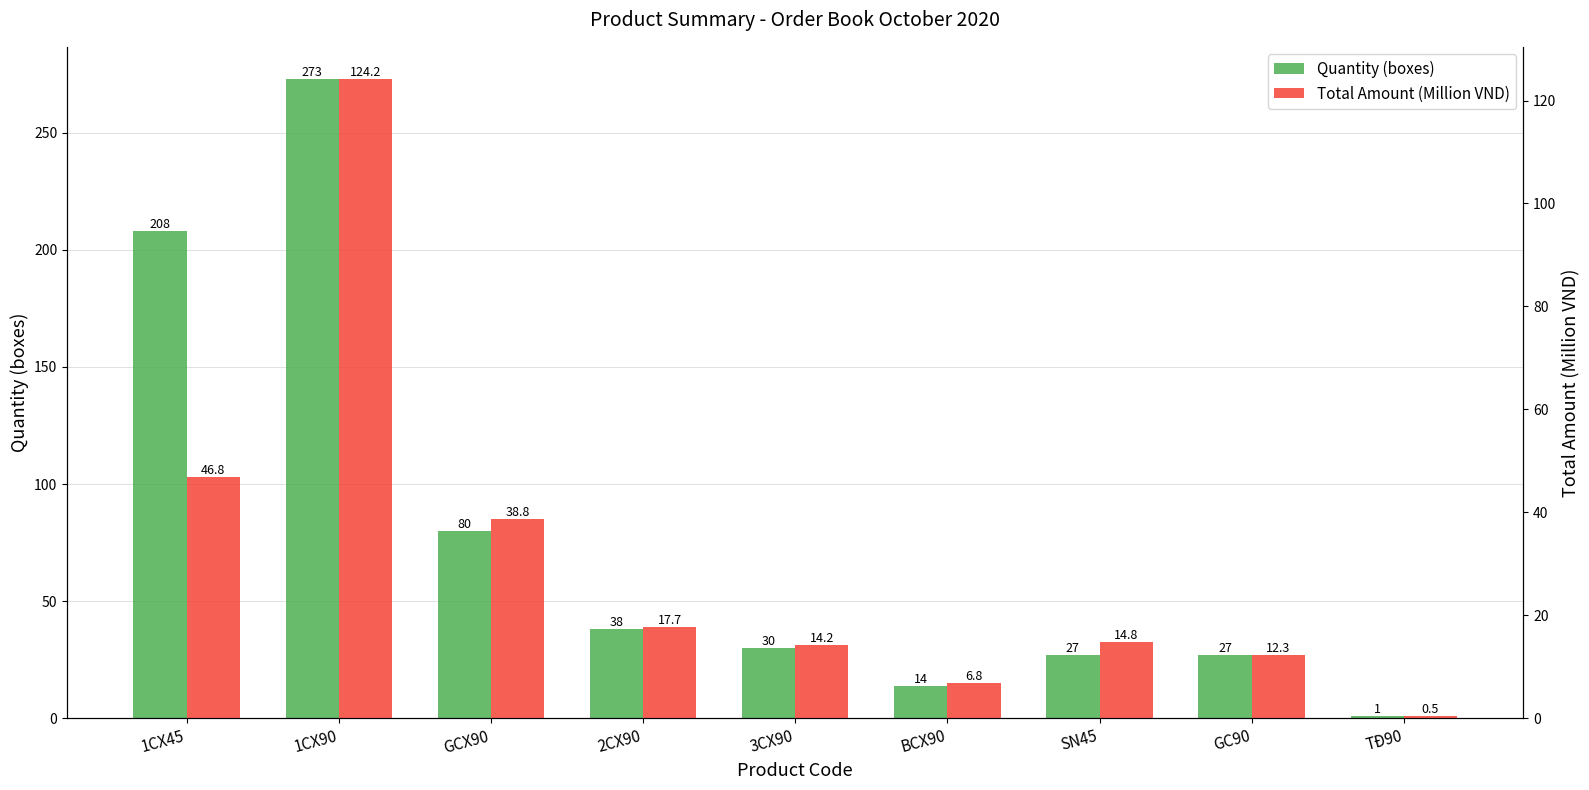

What is the sum of the Total Amount (Million VND) values at GC90 and 1CX90?

136.5